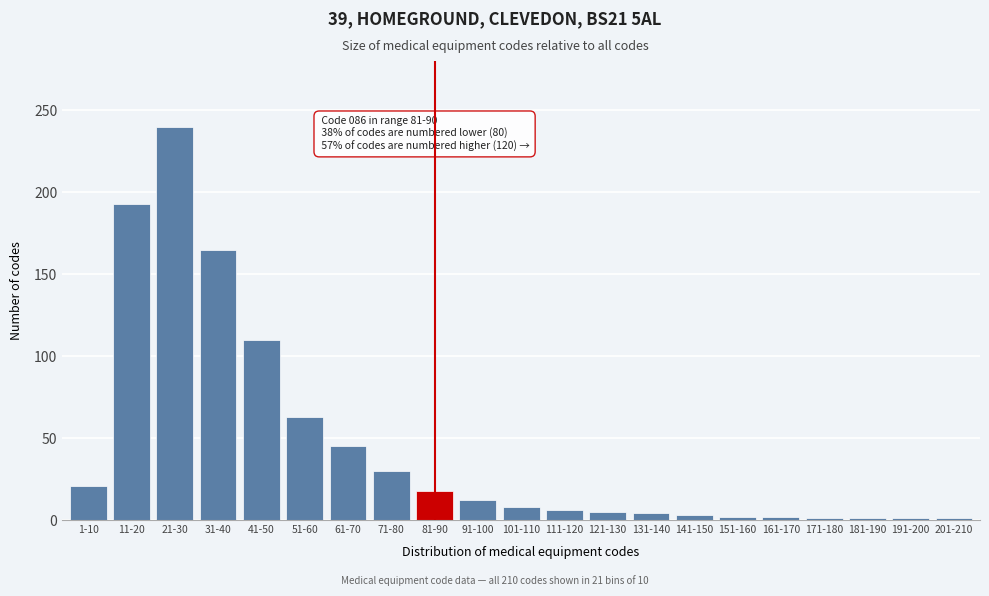

Where is the data nearest to the value 120?

41-50